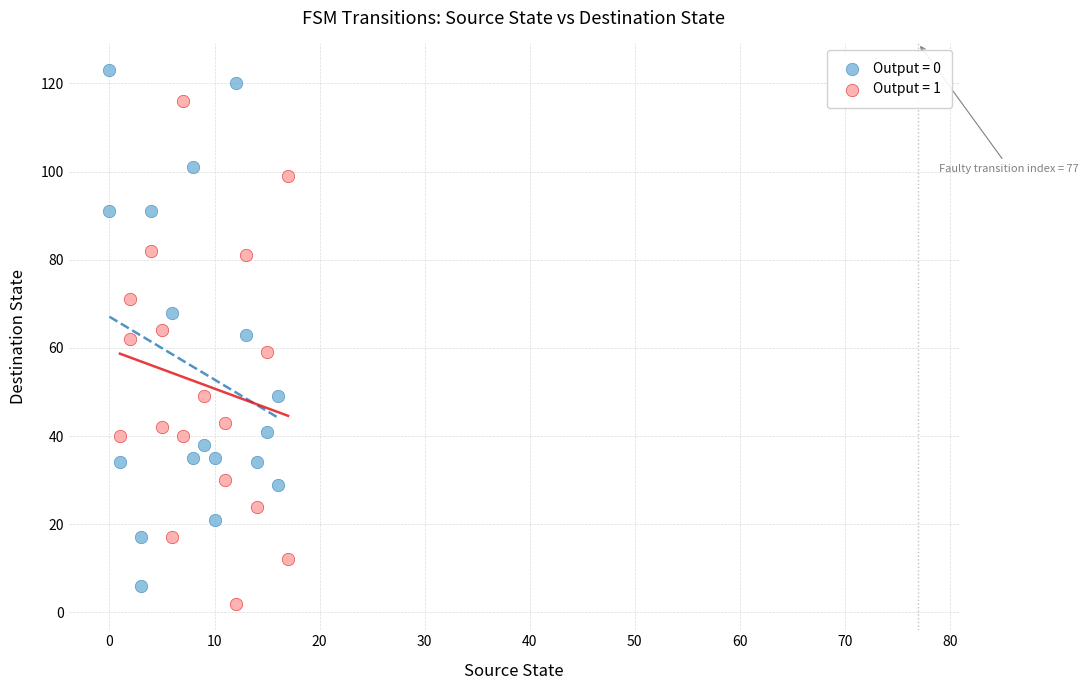

Which series contains the highest Y value?

Output = 0